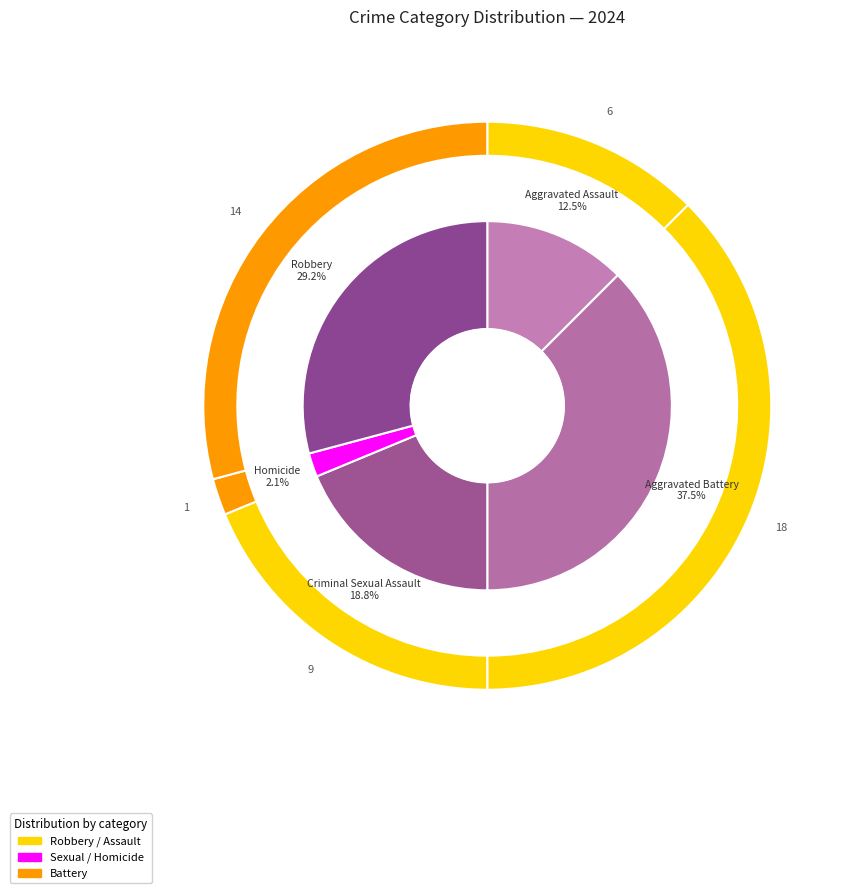

To the nearest percent, what is the average slice percentage?

20%